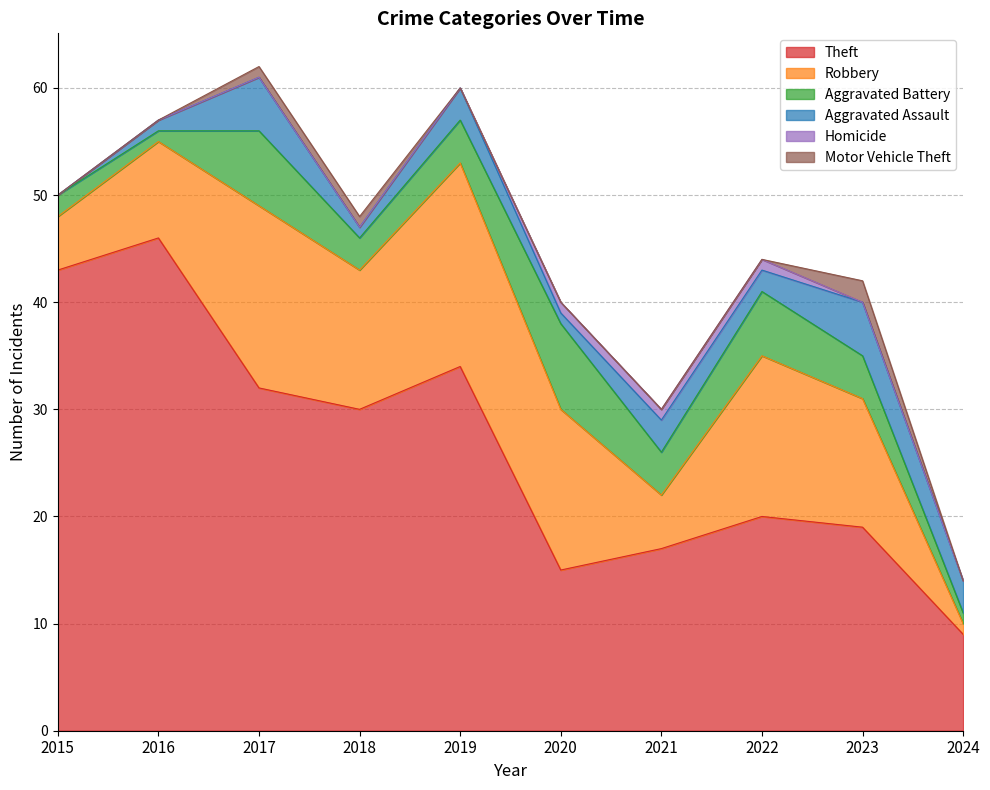

List the labels in order of Motor Vehicle Theft value, smallest first.

2015, 2016, 2019, 2020, 2021, 2022, 2024, 2017, 2018, 2023